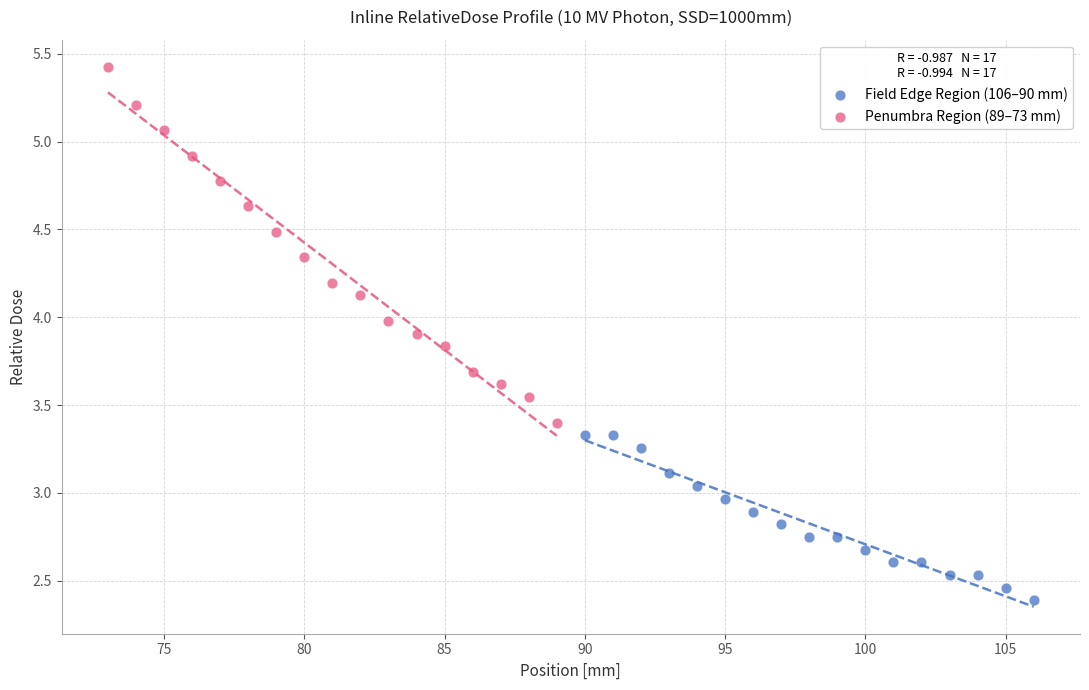

Which series contains the lowest Y value?

Field Edge Region (106–90 mm)